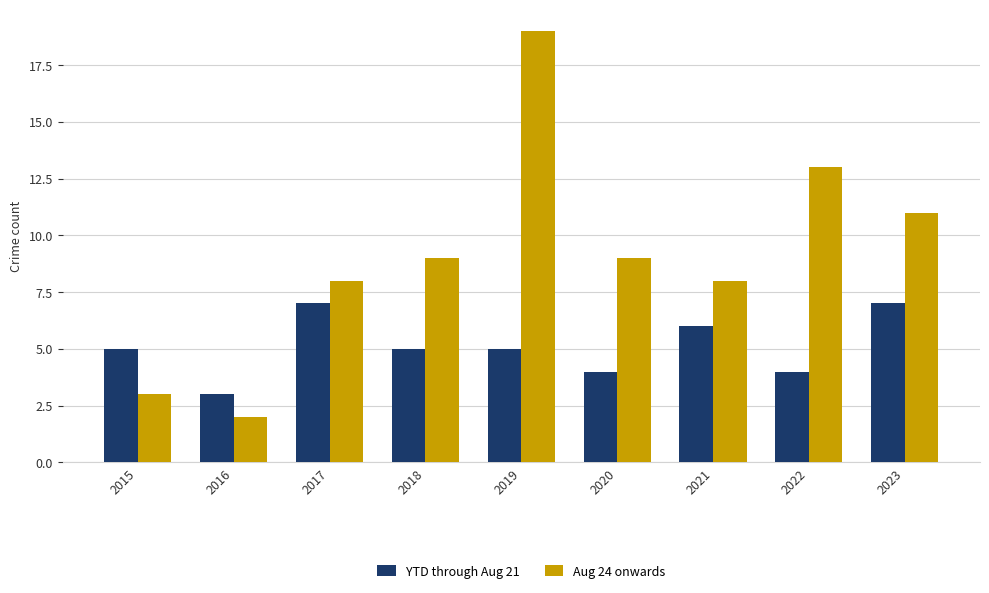

True or false: Aug 24 onwards has a value of 3 at 2015.

True